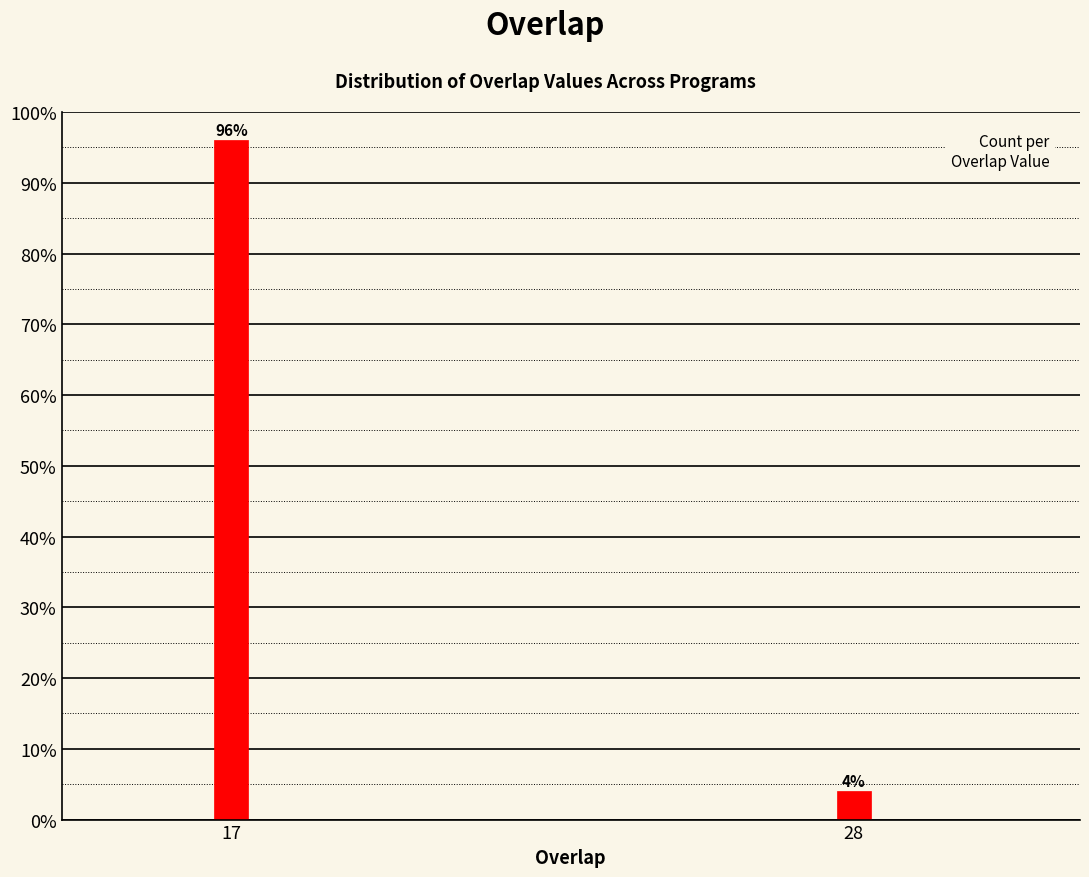

Reading left to right, what are all the values shown in this chart?

17=96	28=4